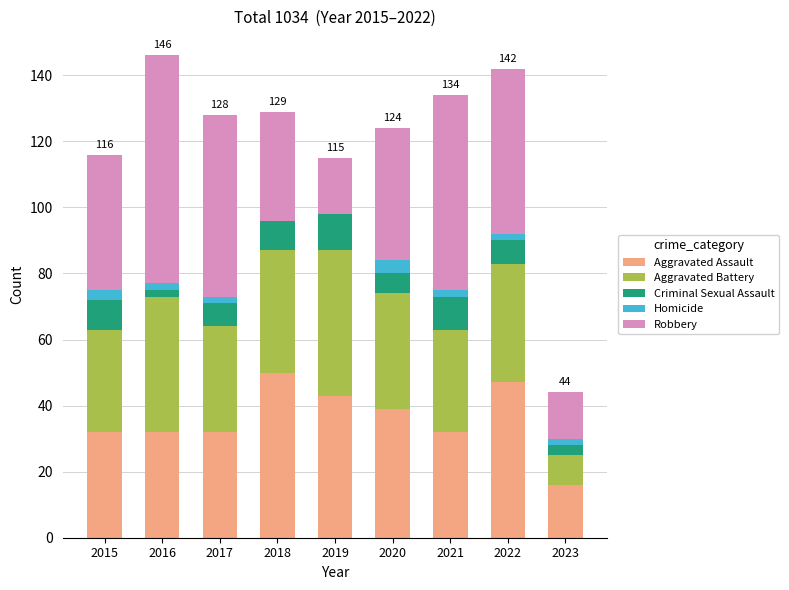

What are all the series names shown in the legend?

Aggravated Assault, Aggravated Battery, Criminal Sexual Assault, Homicide, Robbery